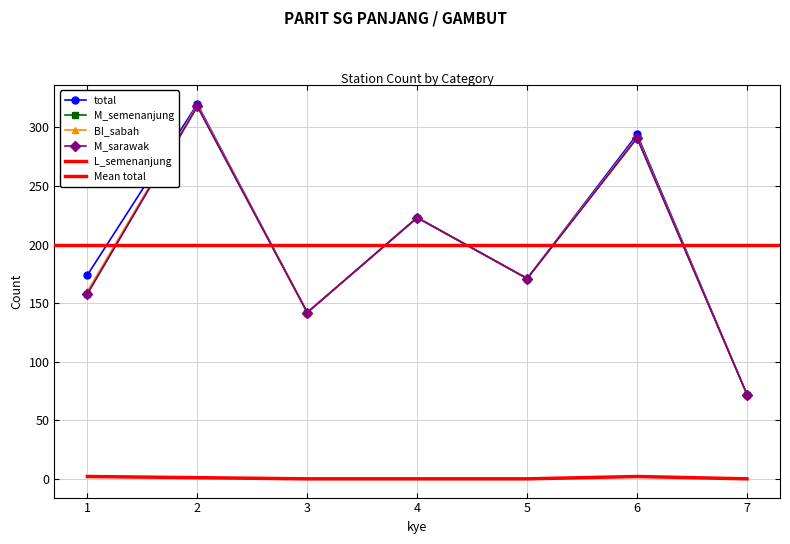

Reading right to left, transcribe all the data shown in this chart.

total: 72	294	171	223	142	320	174
M_semenanjung: 72	291	171	223	142	318	158
BI_sabah: 72	292	171	223	142	319	160
M_sarawak: 72	291	171	223	142	318	158
L_semenanjung: 0	2	0	0	0	1	2